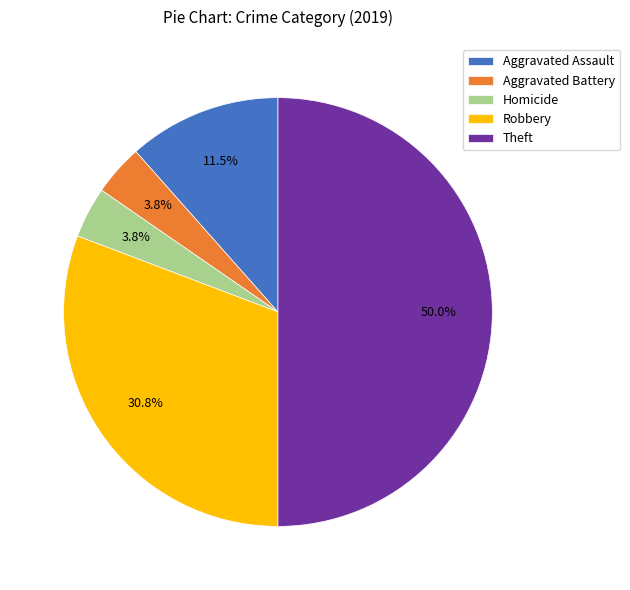

Count the number of slices in the pie.

5